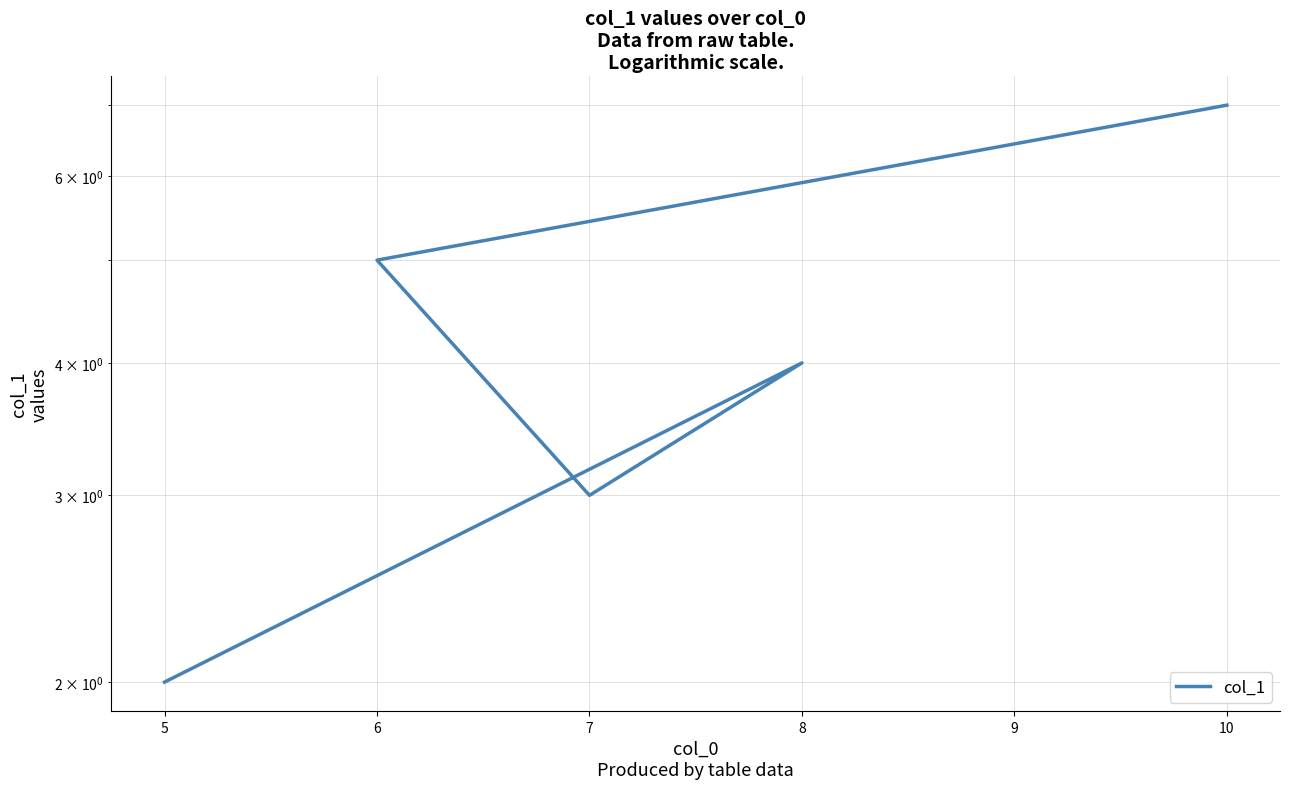

True or false: the data has more than 1 interior local peaks.

False